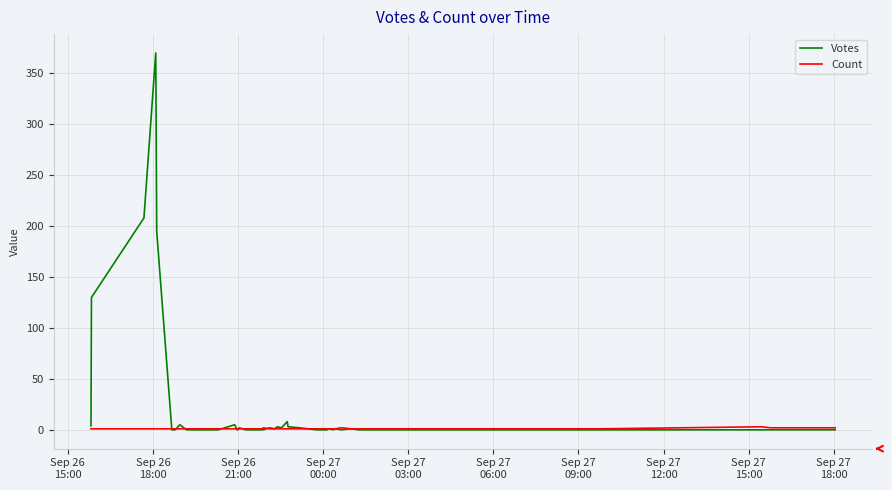

Which series has the largest total across all categories?

Votes